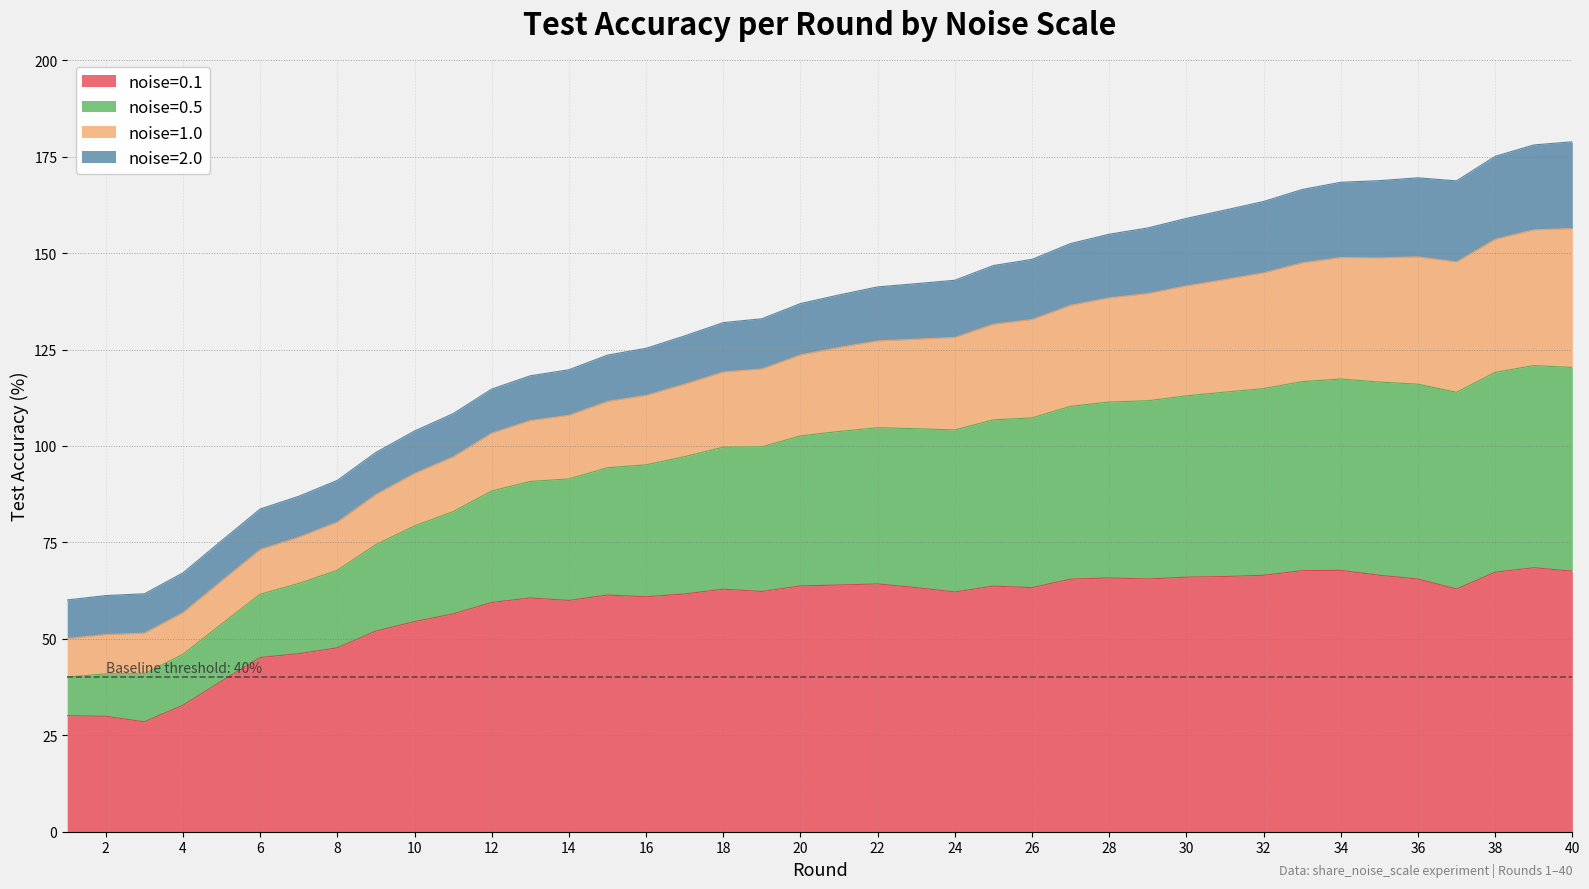

What is the highest value of the noise=0.1 series?

68.4